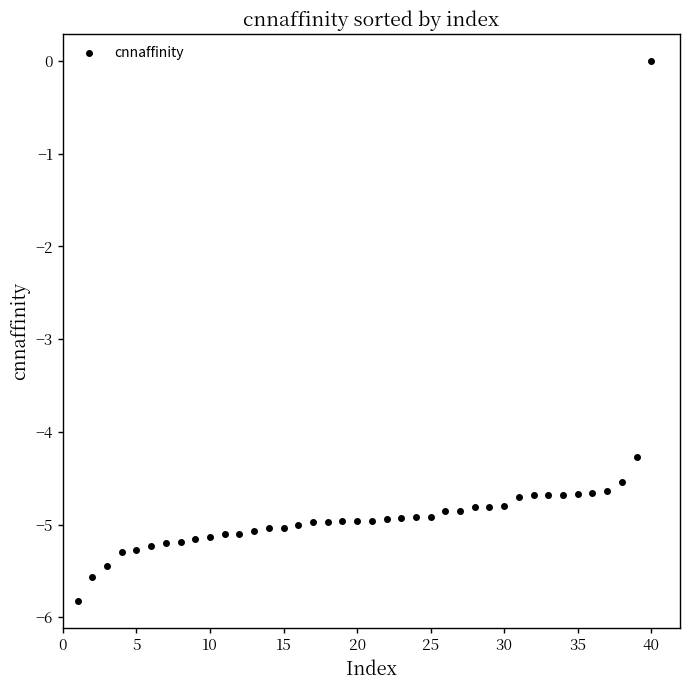

What is the difference between the maximum and minimum values?

5.8